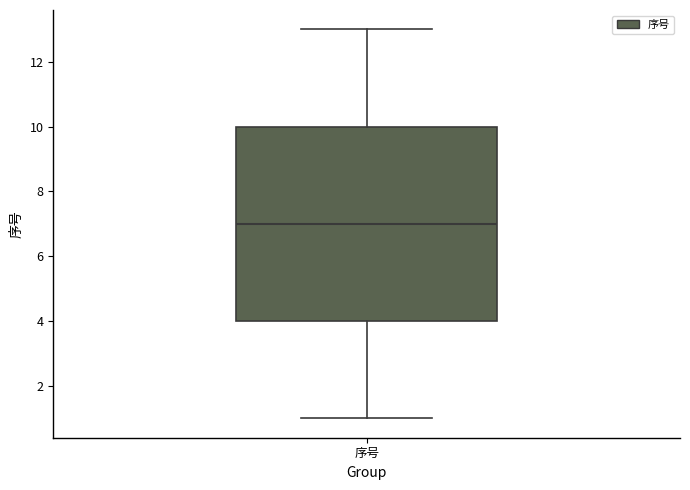

Where is the upper edge of the box for 序号 on the y-axis? The values are not printed on the chart, so give them approximately, as read against the axis.

10